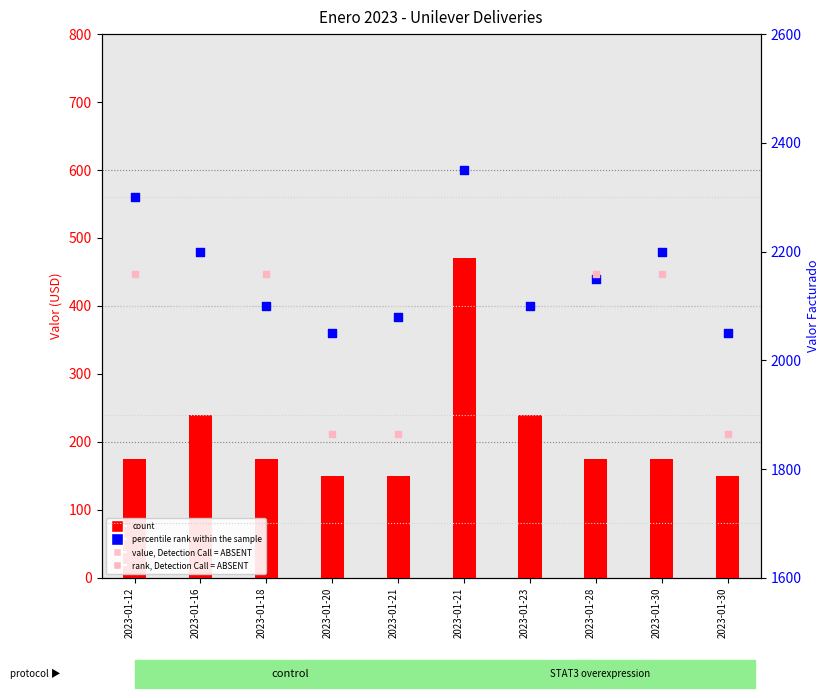

Is the value of percentile rank within the sample at 2023-01-30 greater than the value of count at 2023-01-18?

Yes